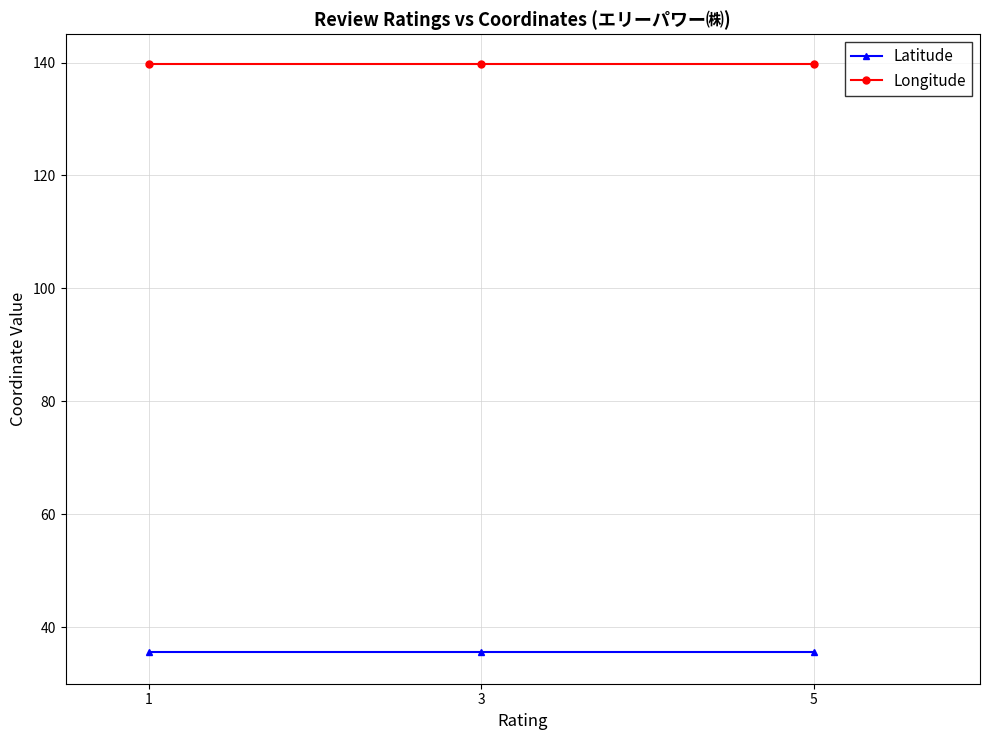

What is the value of the Latitude point at the 1st from the left?

35.6